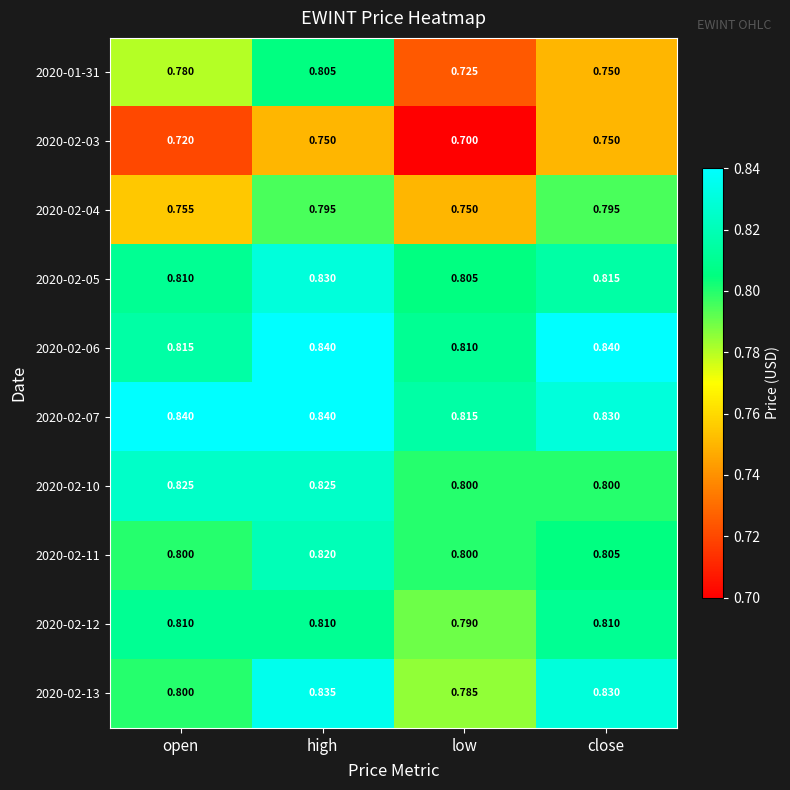

At which label is 2020-02-05 closest to 0?

low